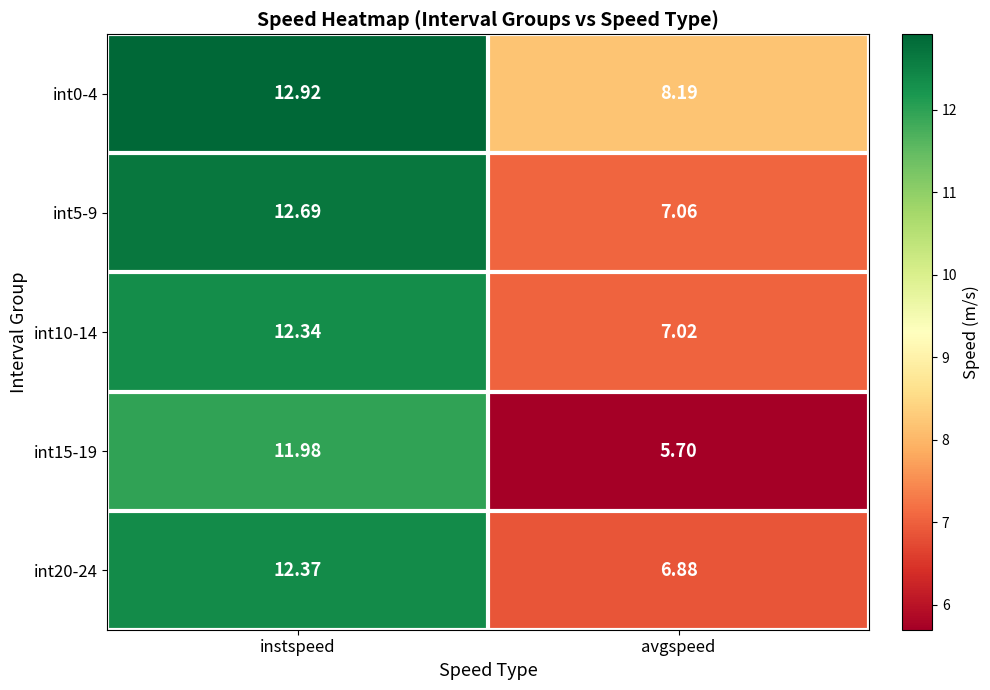

At which label does int20-24 first exceed 12?

instspeed